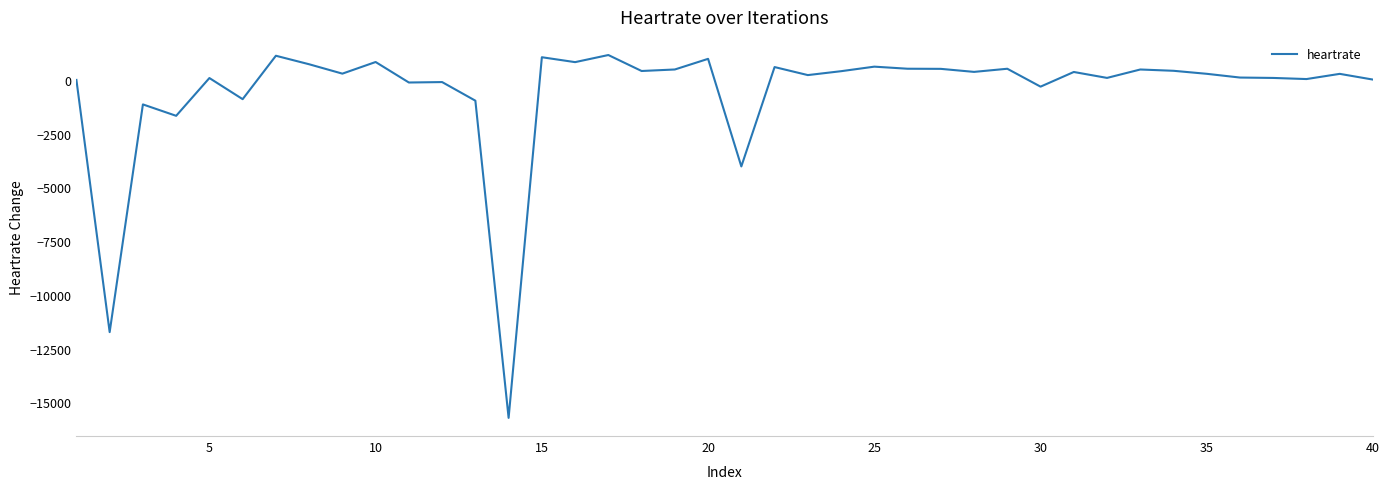

What is the difference between the maximum and minimum values?

16876.1